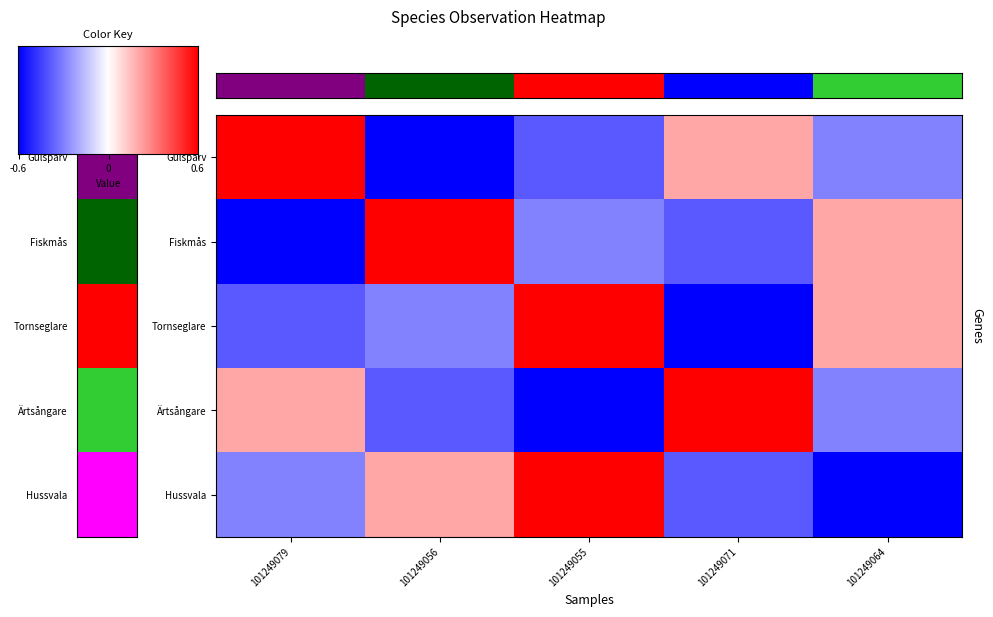

Is the value of Tornseglare at 101249064 greater than the value of Gulsparv at 101249071?

Yes